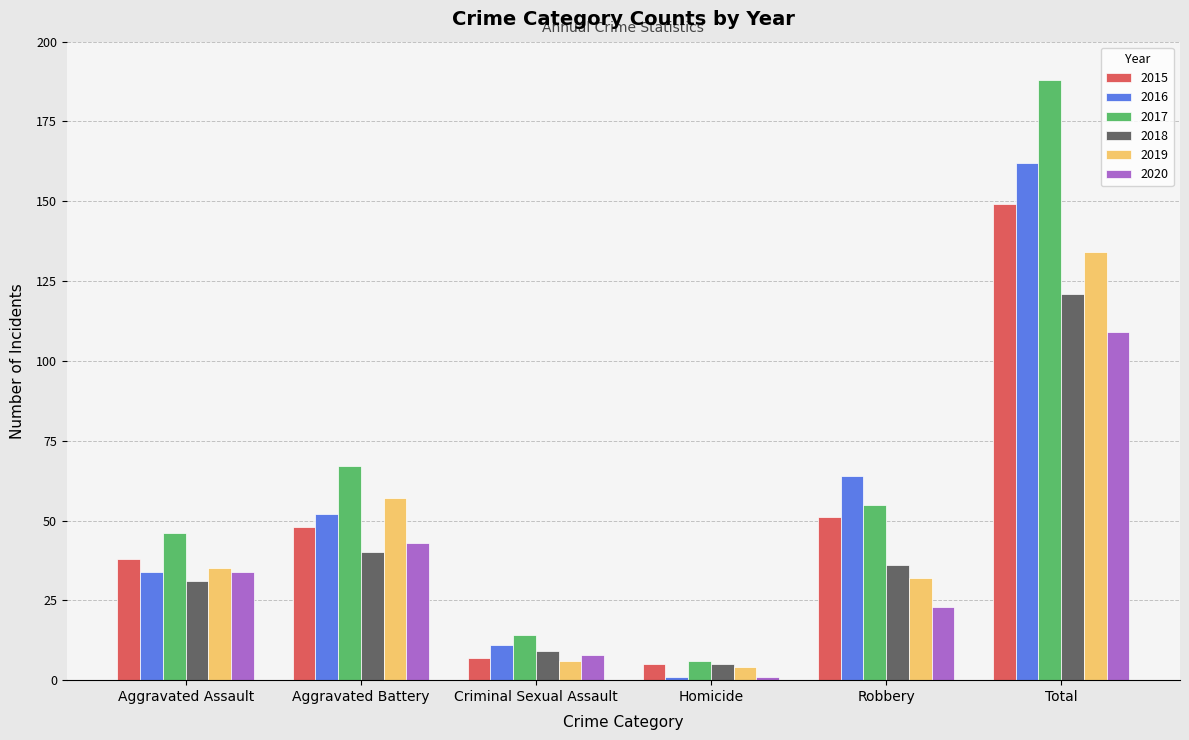

The 2015 series shows 22 at Aggravated Assault. True or false?

False